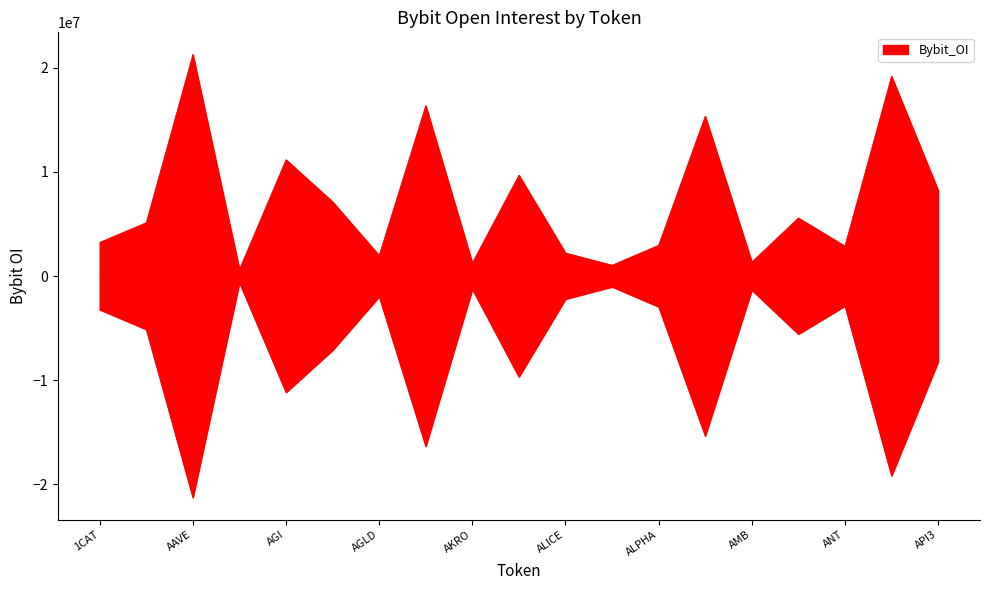

True or false: there are more than 1 points higher than both neighbors.

True